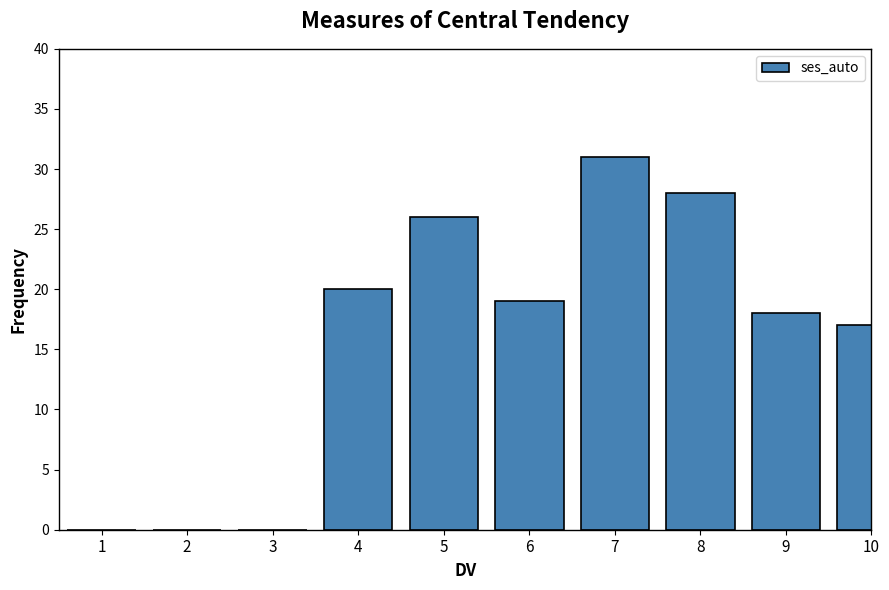

Reading left to right, list all the values displayed in this chart.

1=0	2=0	3=0	4=20	5=26	6=19	7=31	8=28	9=18	10=17